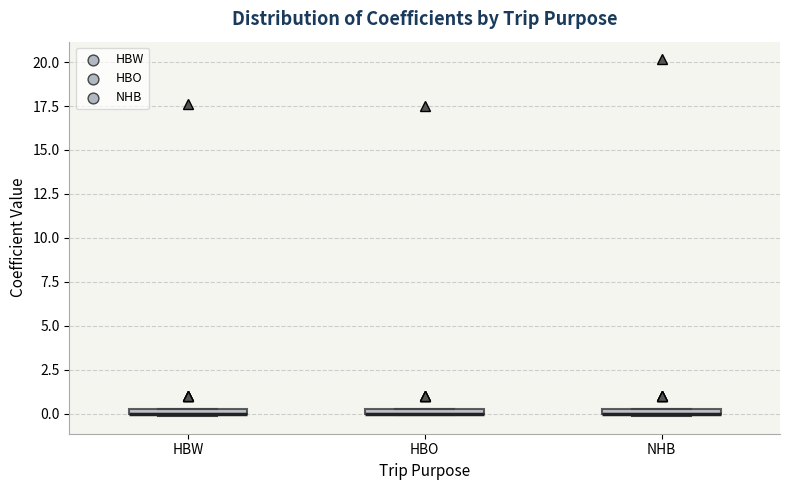

Where is the upper edge of the box for HBO on the y-axis? The values are not printed on the chart, so give them approximately, as read against the axis.

0.5